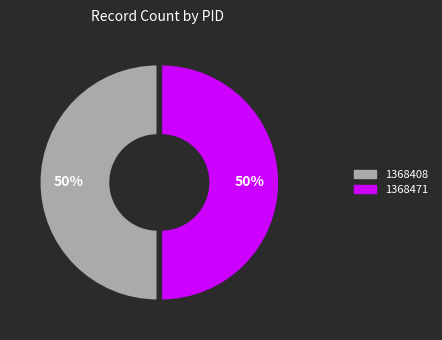

Is the sum of 1368471 and 1368408 greater than half?

Yes